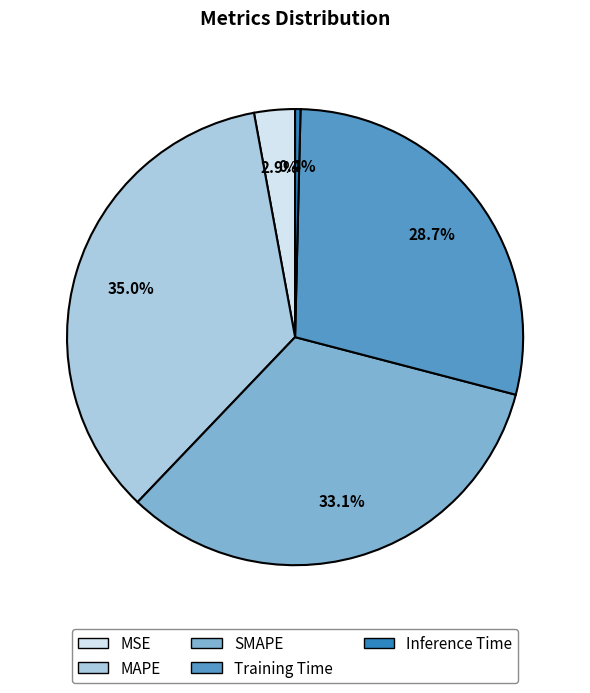

Is it true that MSE is 10% of the pie?

False